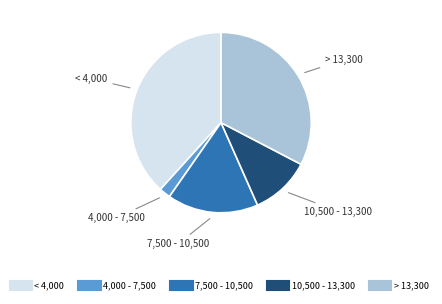

Is it true that 4,000 - 7,500 is 2% of the pie?

True